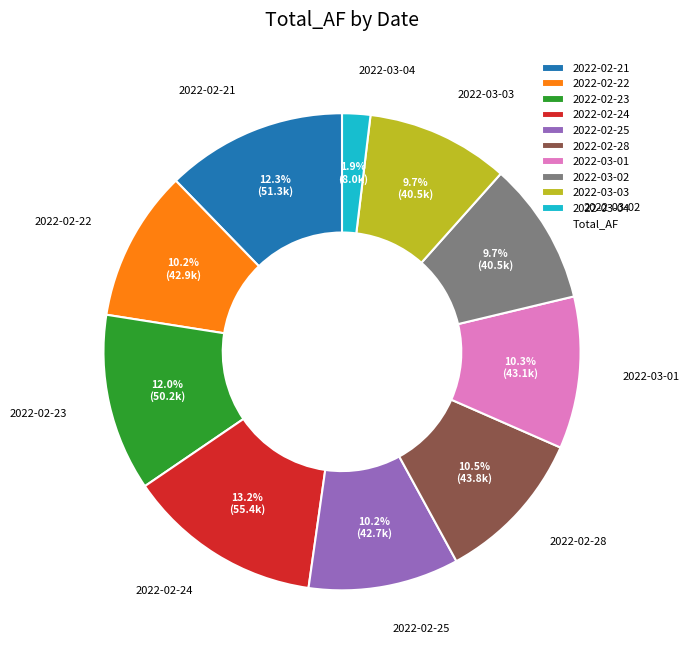

To the nearest percent, what is the difference between the 2022-02-24 and 2022-02-25 slice percentages?

3%